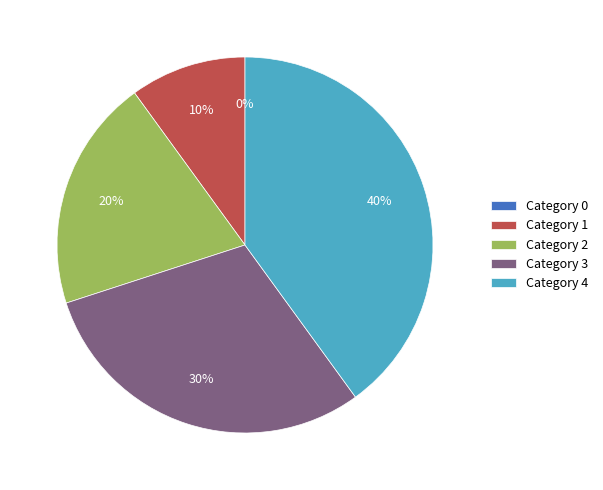

Does any single category account for the majority?

No